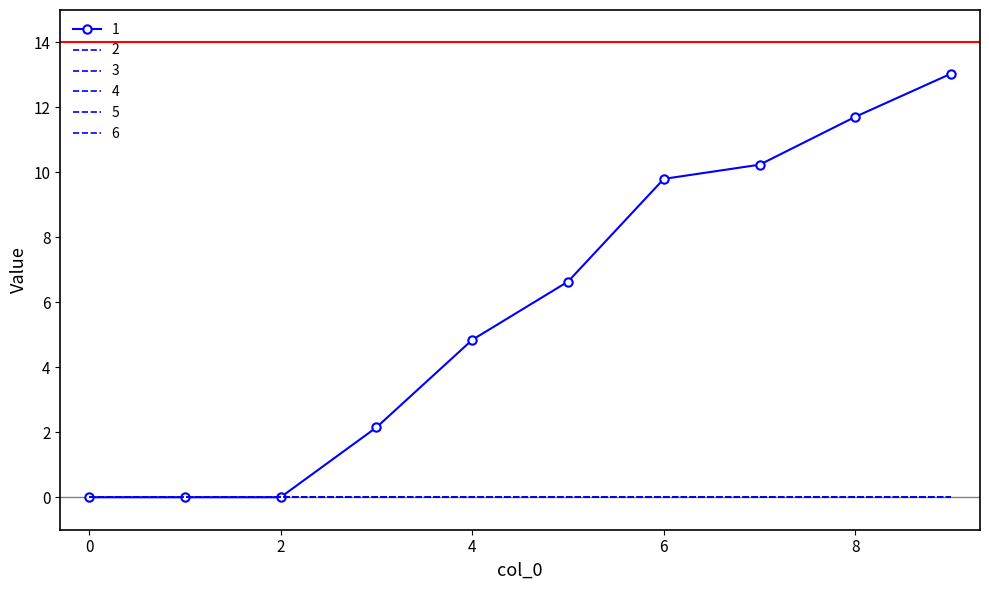

True or false: 1 and 2 intersect in this chart.

False